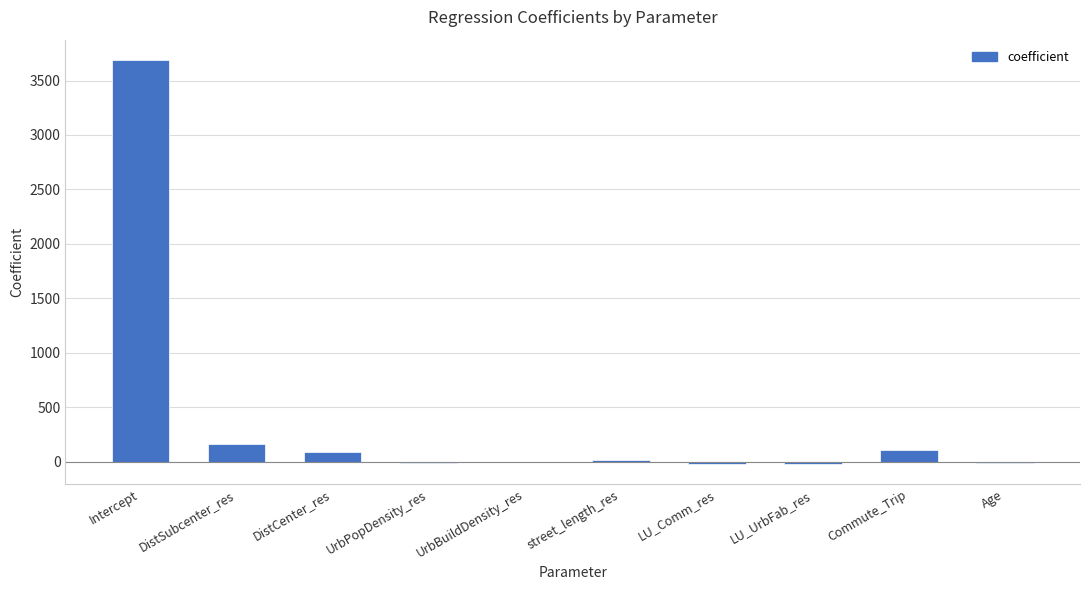

How many categories are shown in the chart?

10